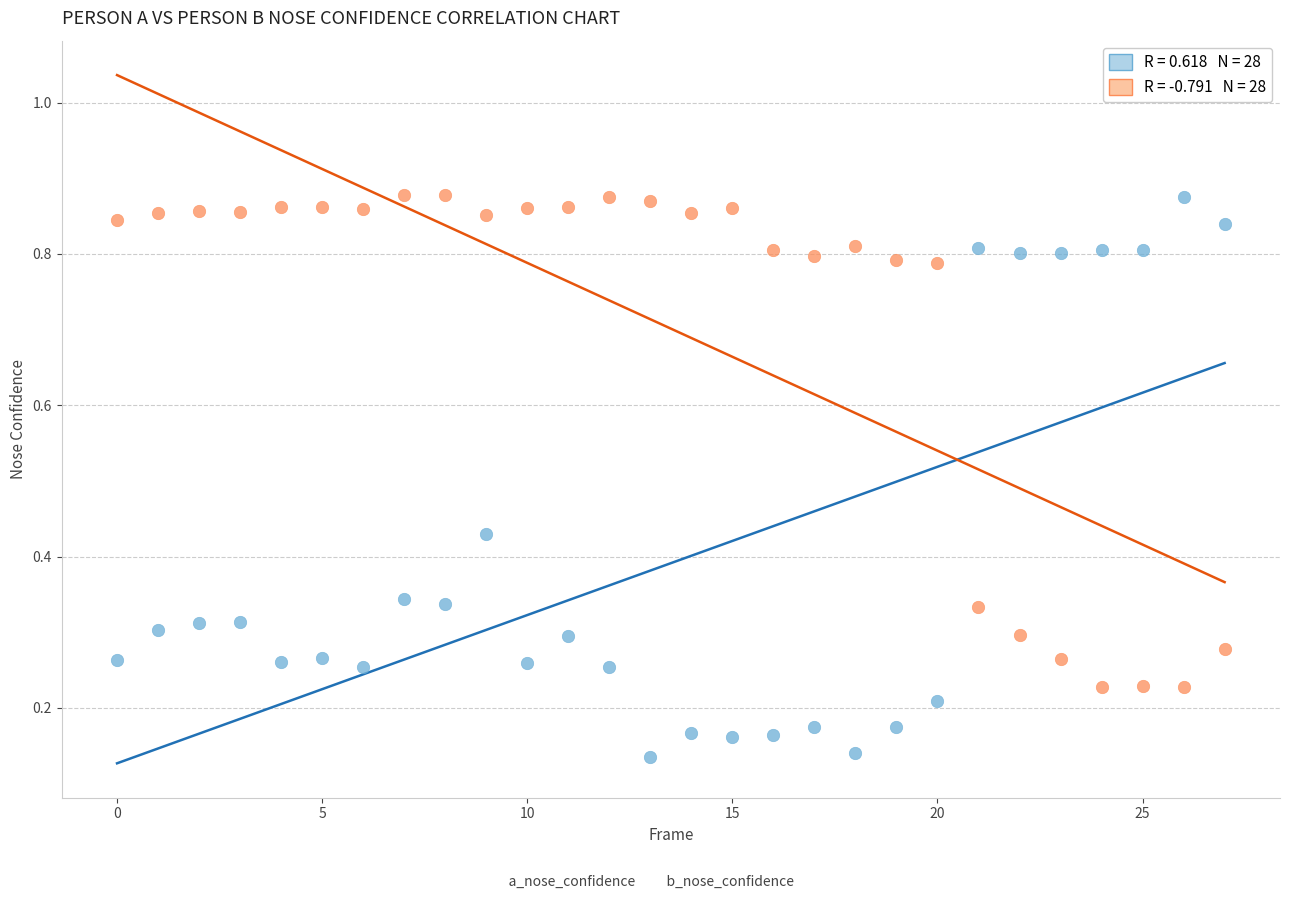

Across all data points, what is the range of Y values (max minus min)?

0.7